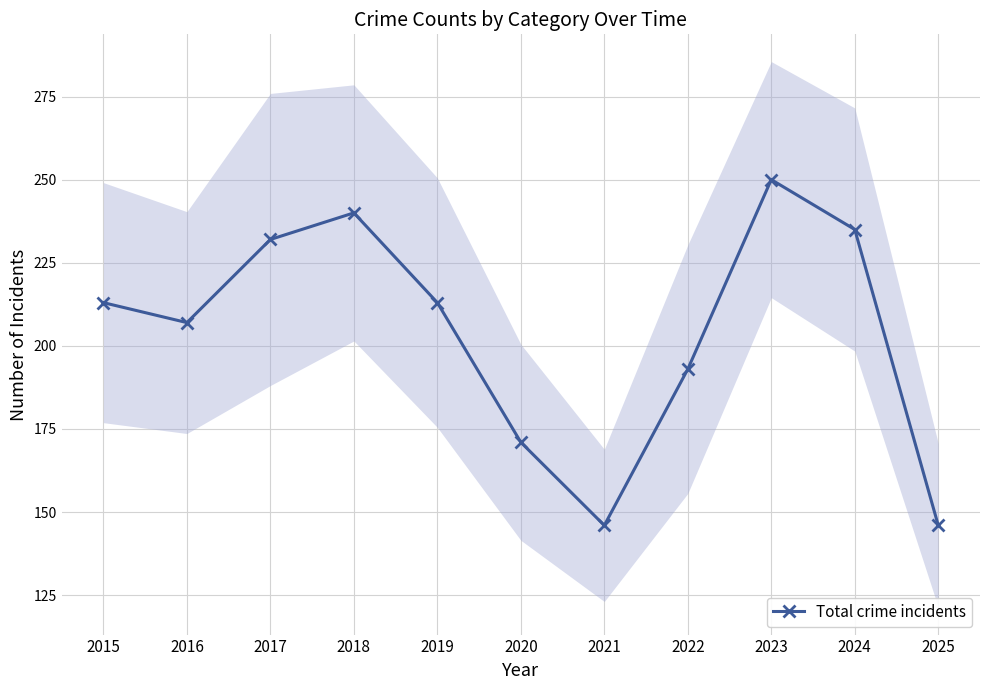

Reading right to left, transcribe all the data shown in this chart.

146	235	250	193	146	171	213	240	232	207	213